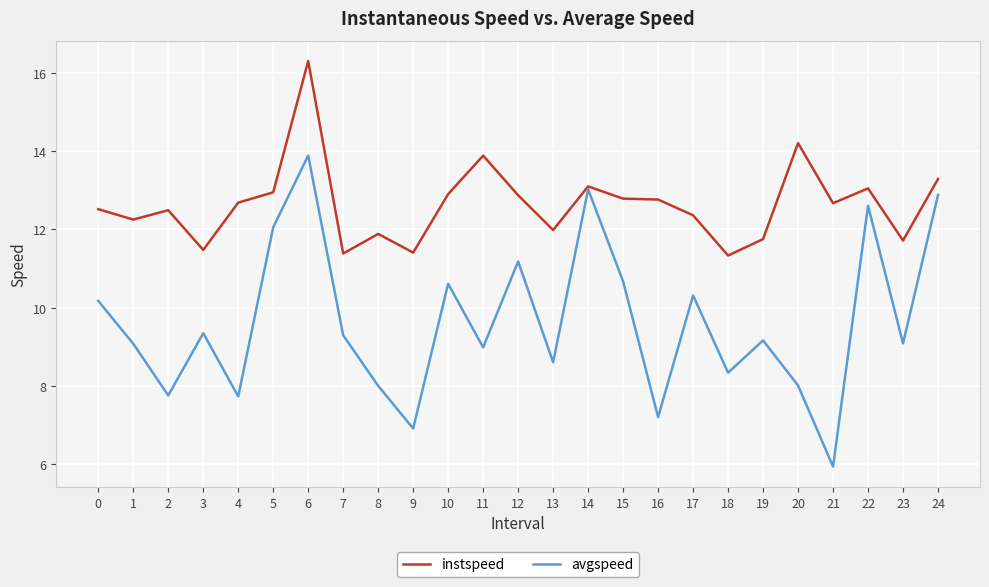

The value of avgspeed at 5 is 2.9. True or false?

False